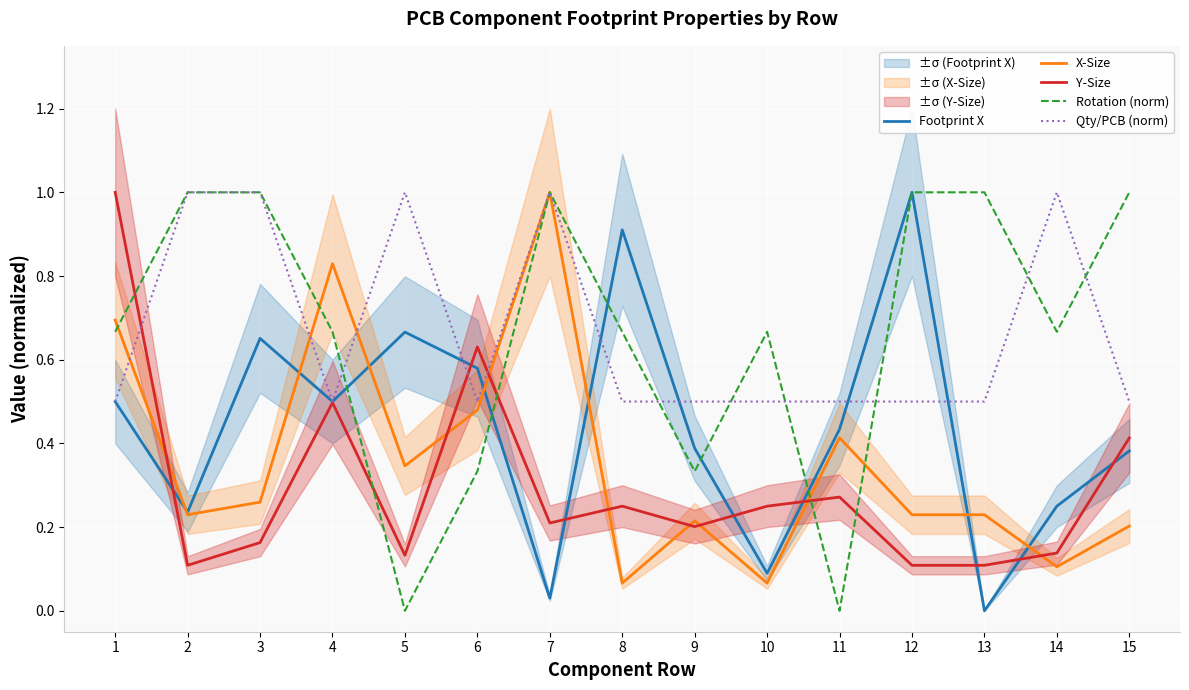

What is the value of the Rotation (norm) point at the 14th from the left?

0.7